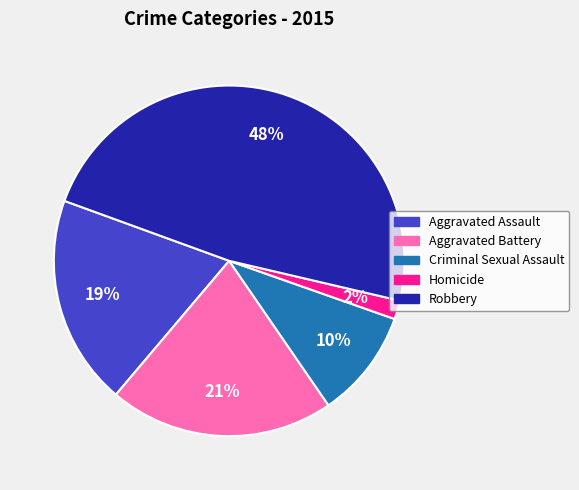

Does Aggravated Assault represent more than half of the total?

No